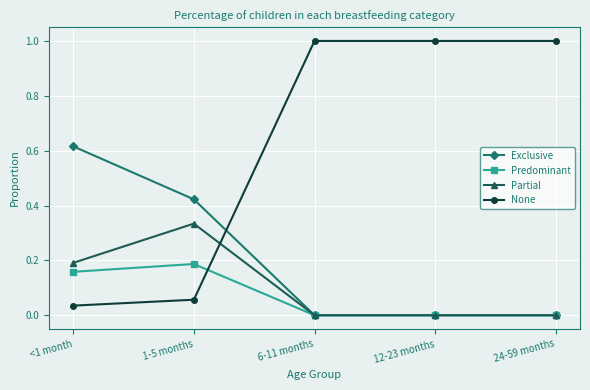

List the series in order of their peak value, highest first.

None, Exclusive, Partial, Predominant